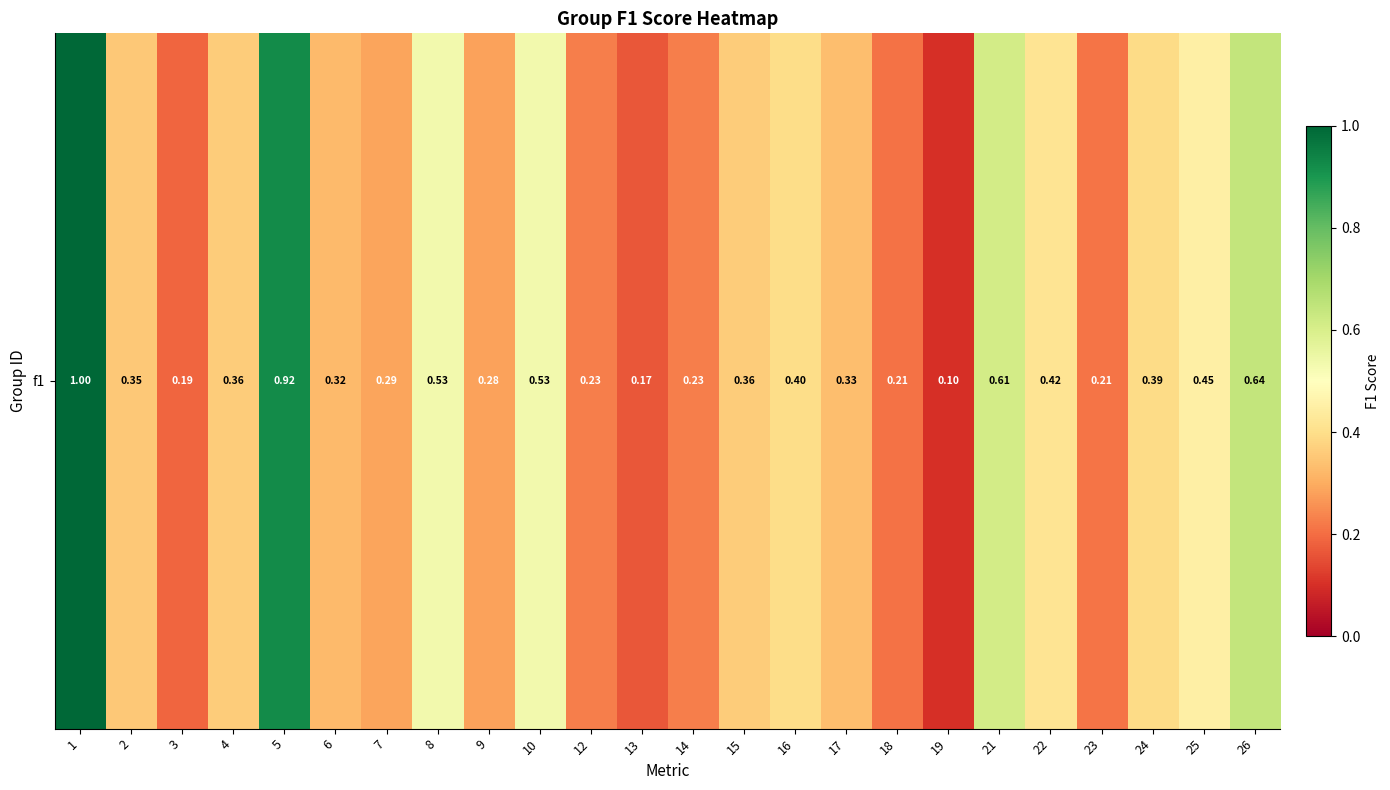

How many series are shown in this chart?

1